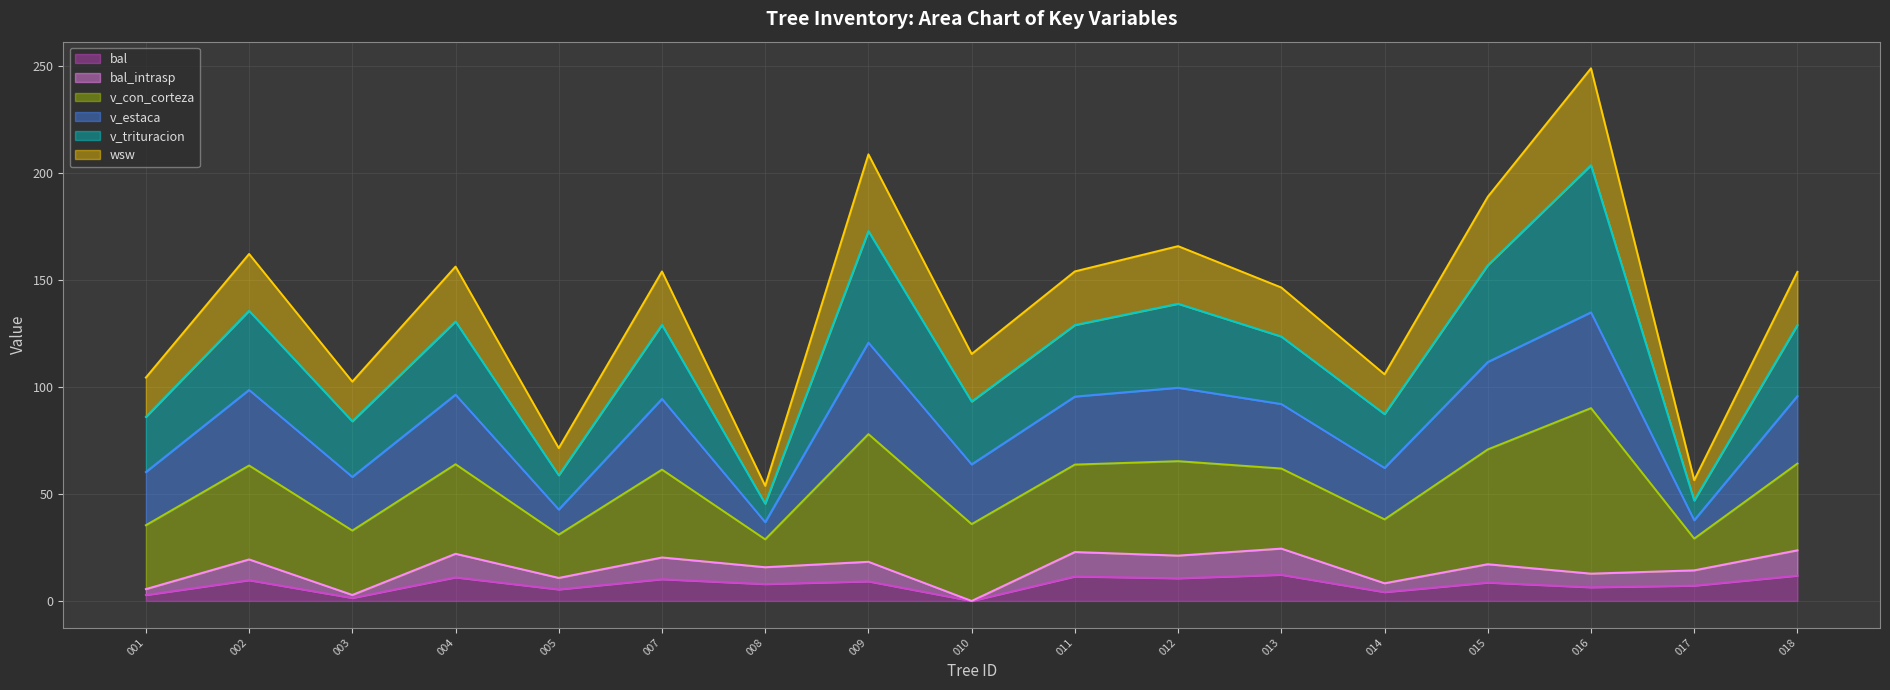

Does the chart display data point markers on the line(s)?

No